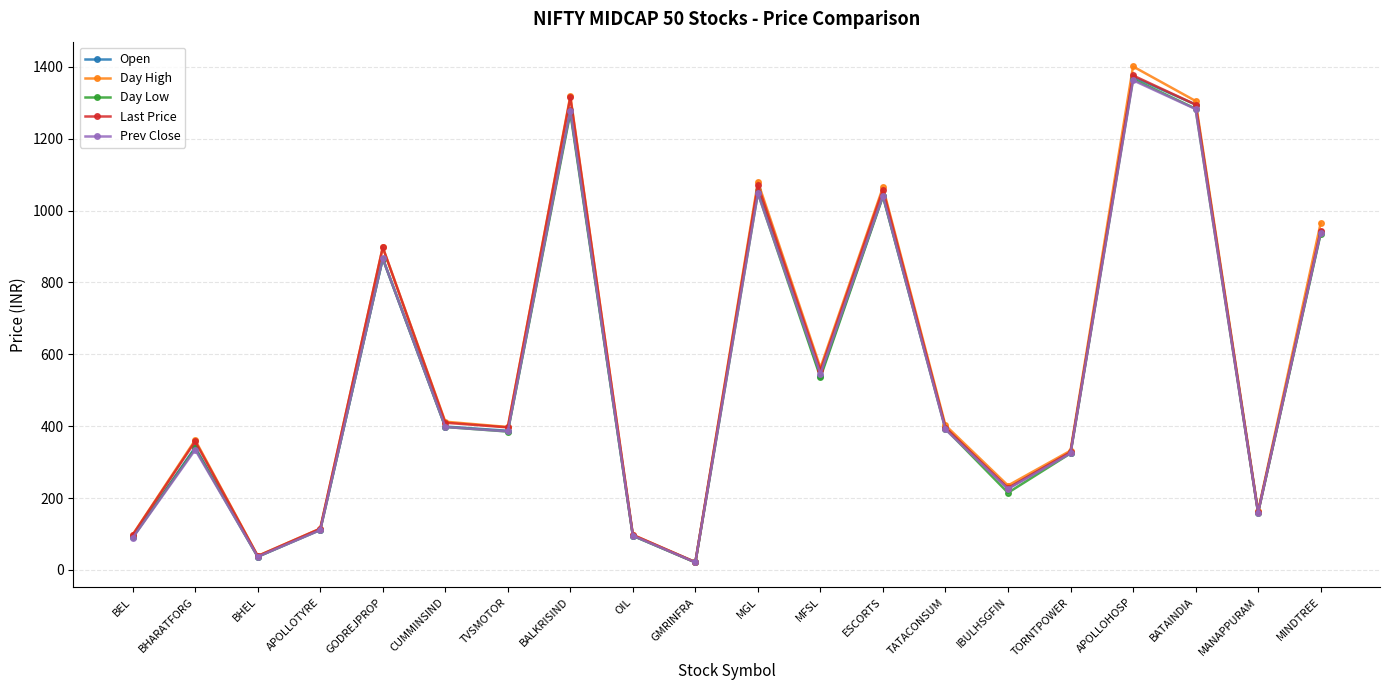

Is the value of Day Low at GODREJPROP greater than the value of Day High at APOLLOTYRE?

Yes